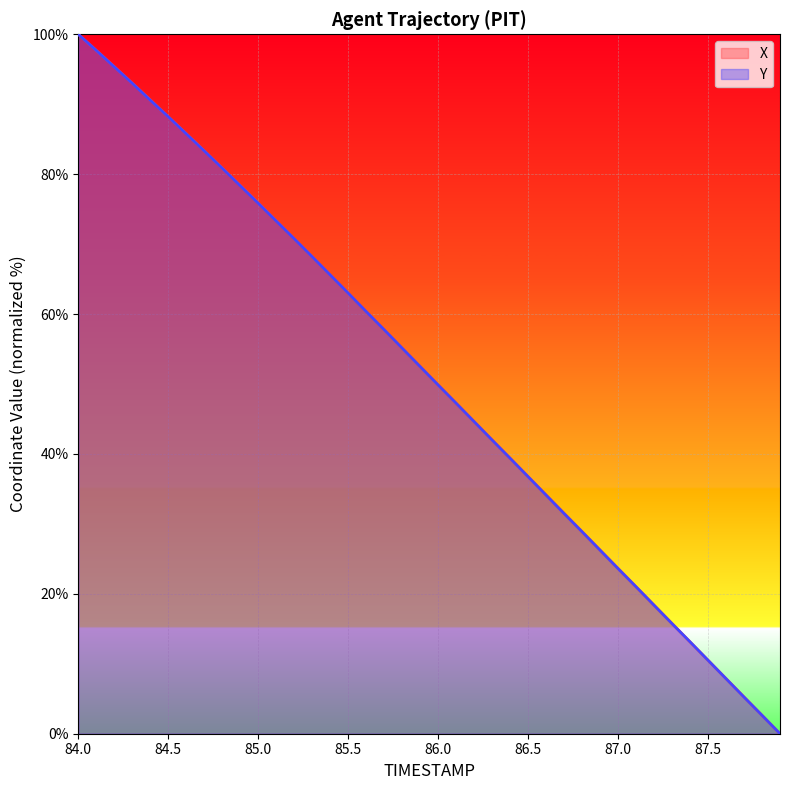

Which series has the largest total across all categories?

X